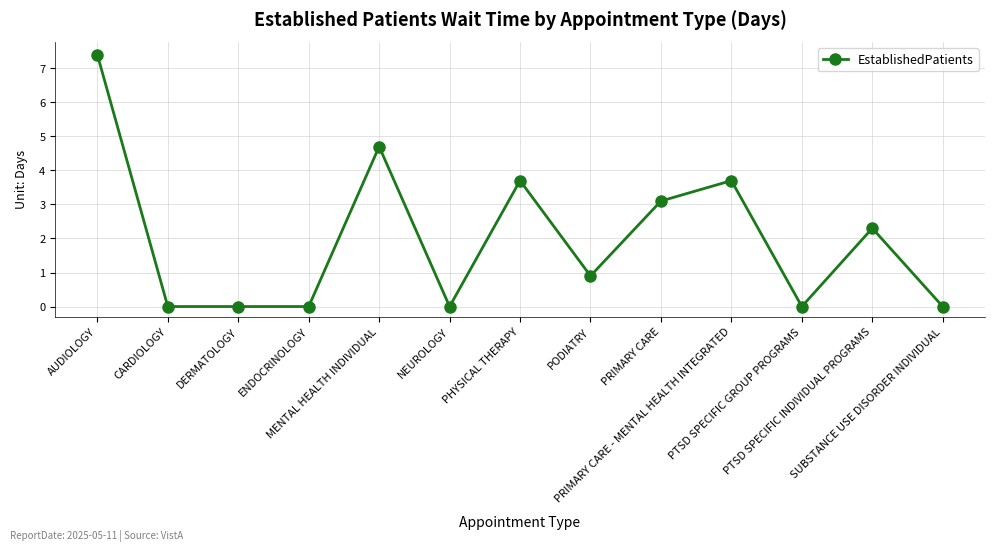

What is the label of the 5th point from the right?

PRIMARY CARE